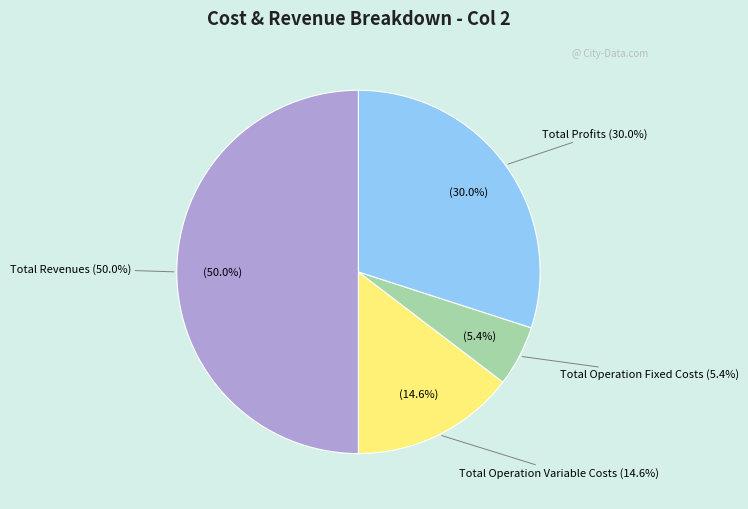

Do Total Profits and Total Revenues together represent more than half of the pie?

Yes